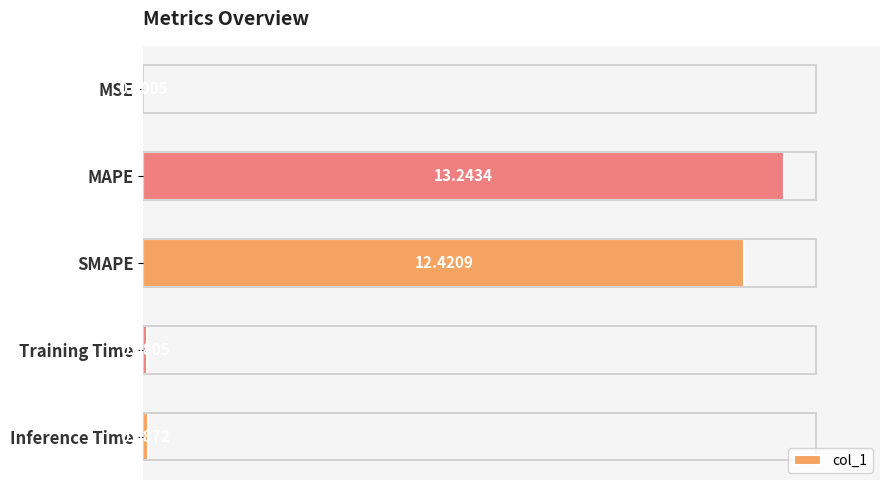

Which label corresponds to the largest value in the chart?

MAPE